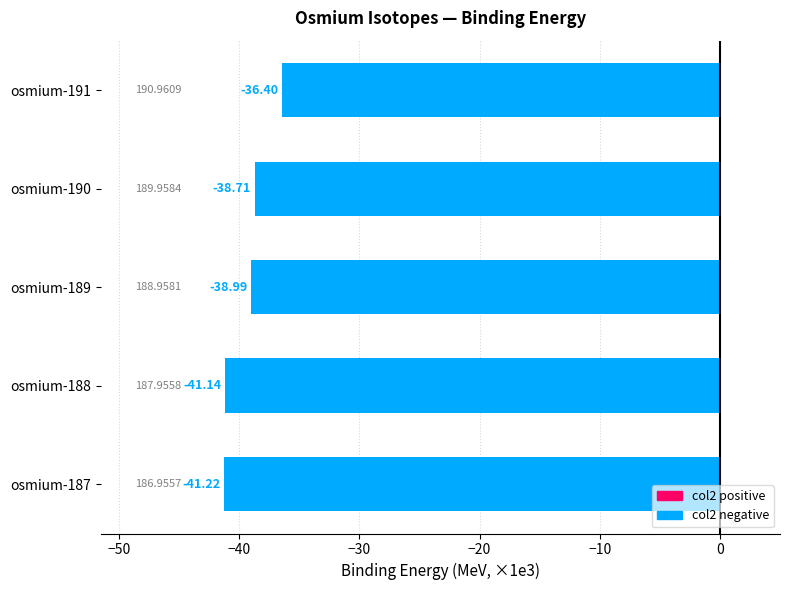

List the labels in order of value, largest first.

osmium-191, osmium-190, osmium-189, osmium-188, osmium-187